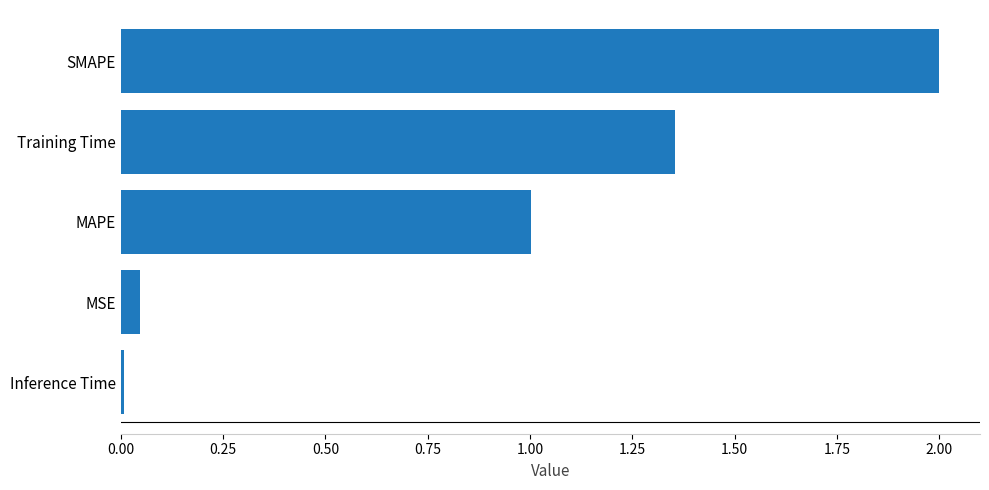

The value at MAPE is 1.5. True or false?

False